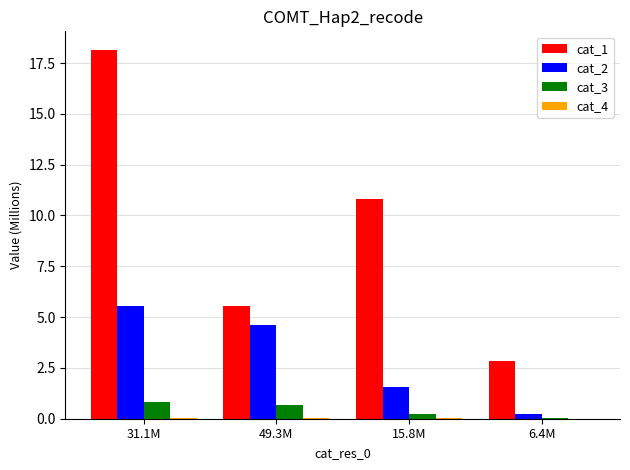

The value of cat_2 at 15.8M is 1.6. True or false?

True